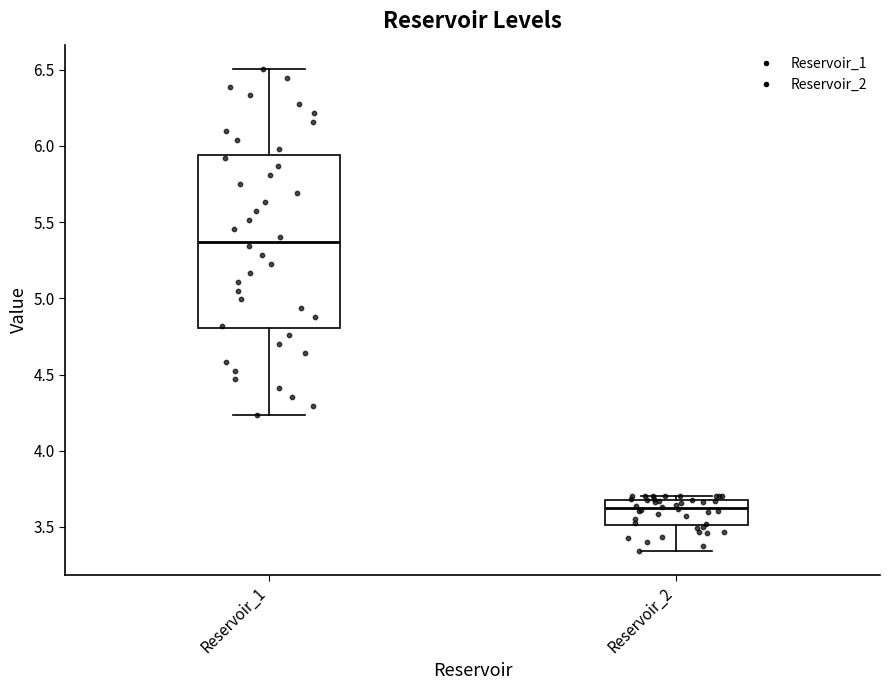

Comparing the boxes themselves (not the whiskers), which one is the tallest?

Reservoir_1